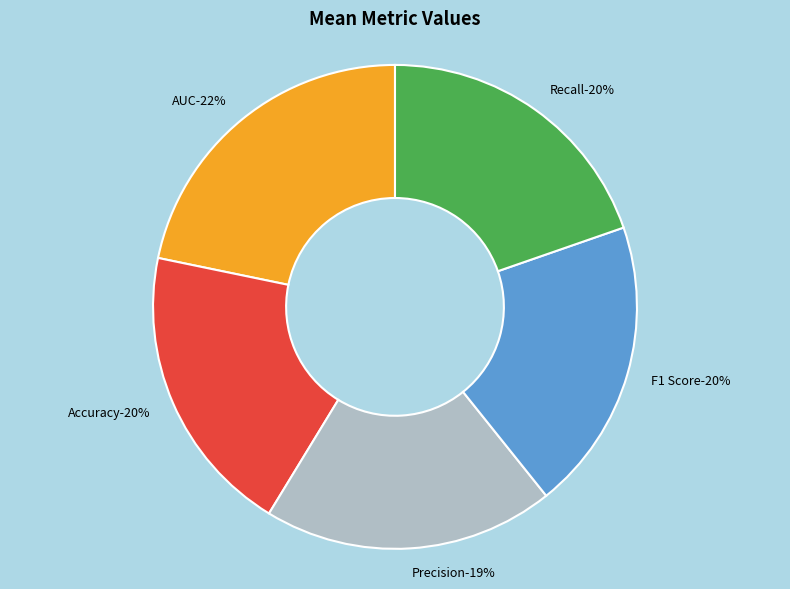

Is it true that Recall is 20% of the pie?

True